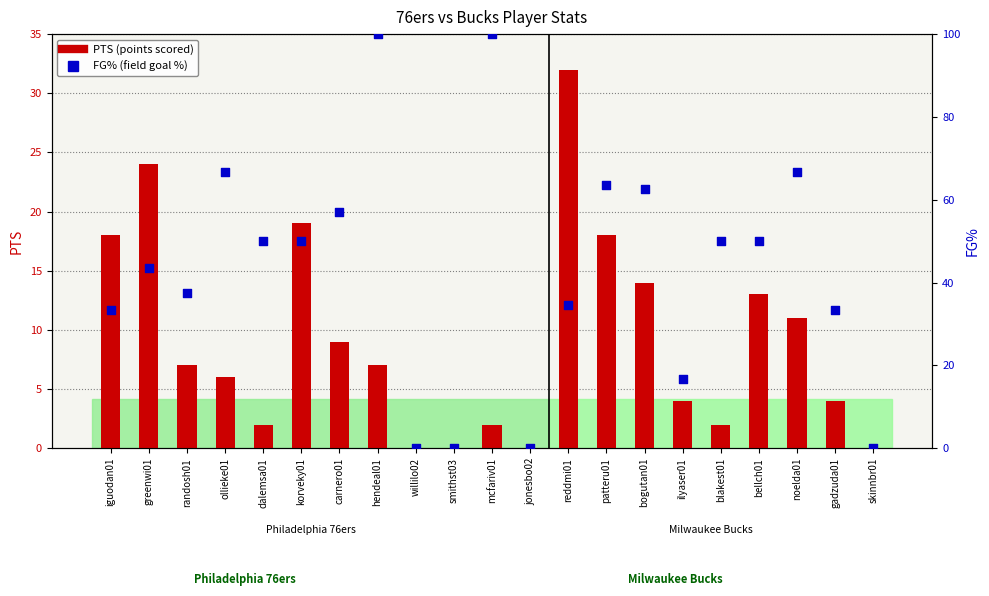

At which category is the sum across all series the highest?

hendeal01